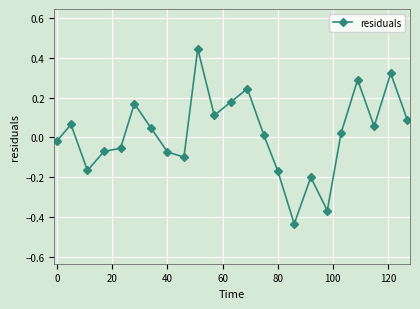

What is the difference between the second highest and second lowest values?

0.7